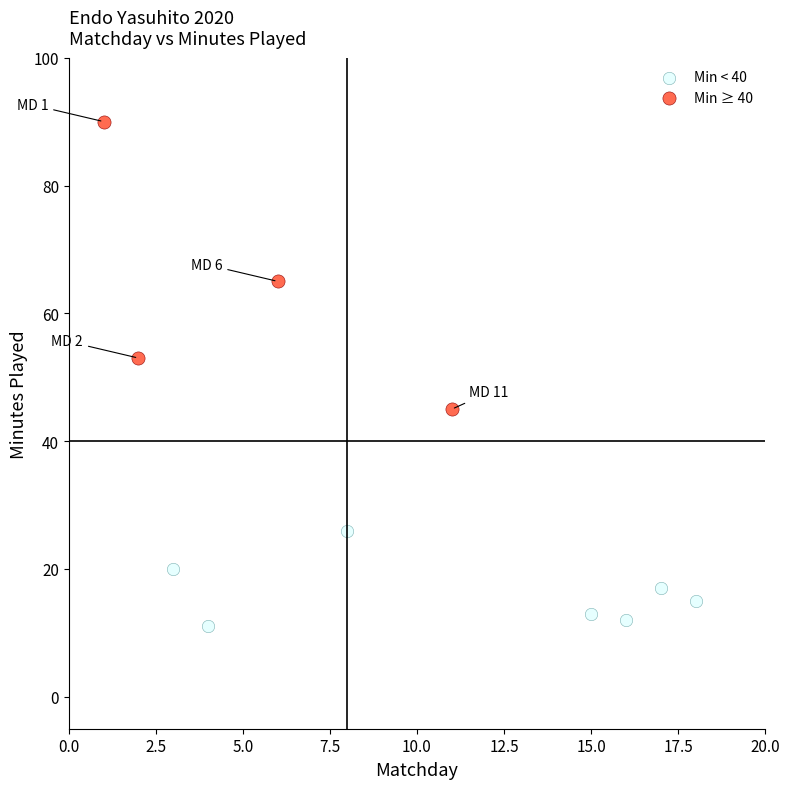

Which series has the widest spread of Y values?

Min ≥ 40